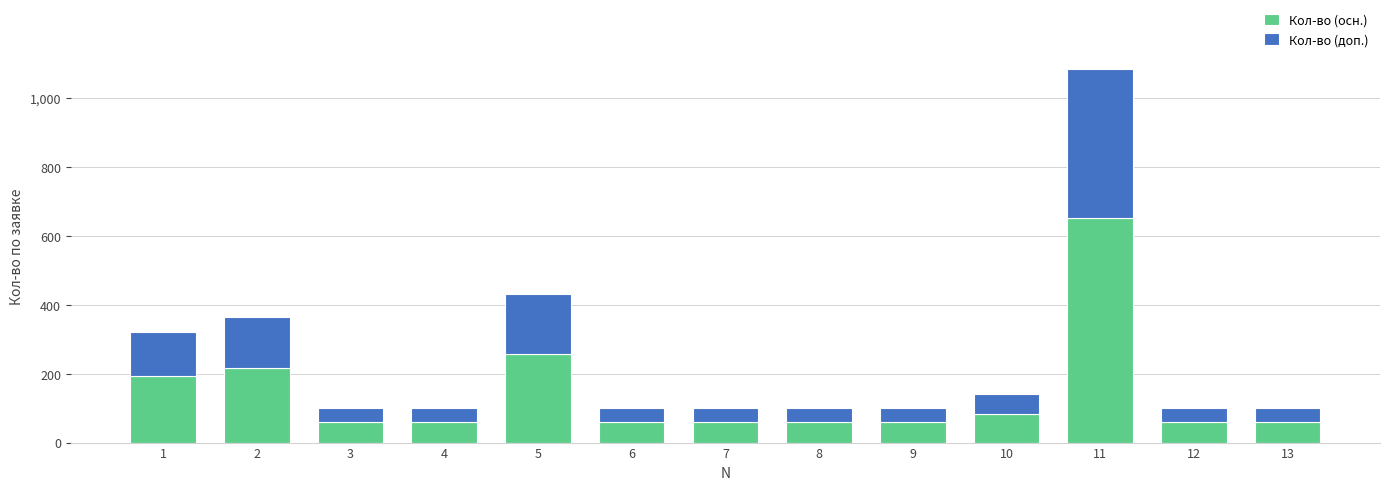

What is the highest value of the Кол-во (осн.) series?

651.0